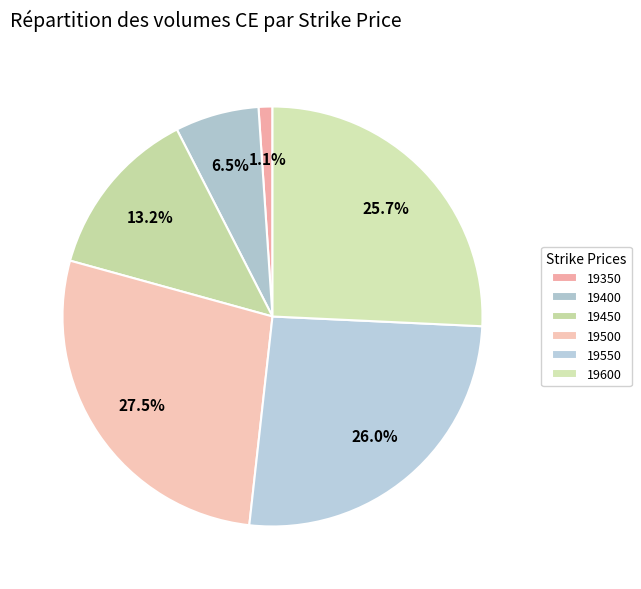

What is the change in value from 19400 to 19500?

+7844206